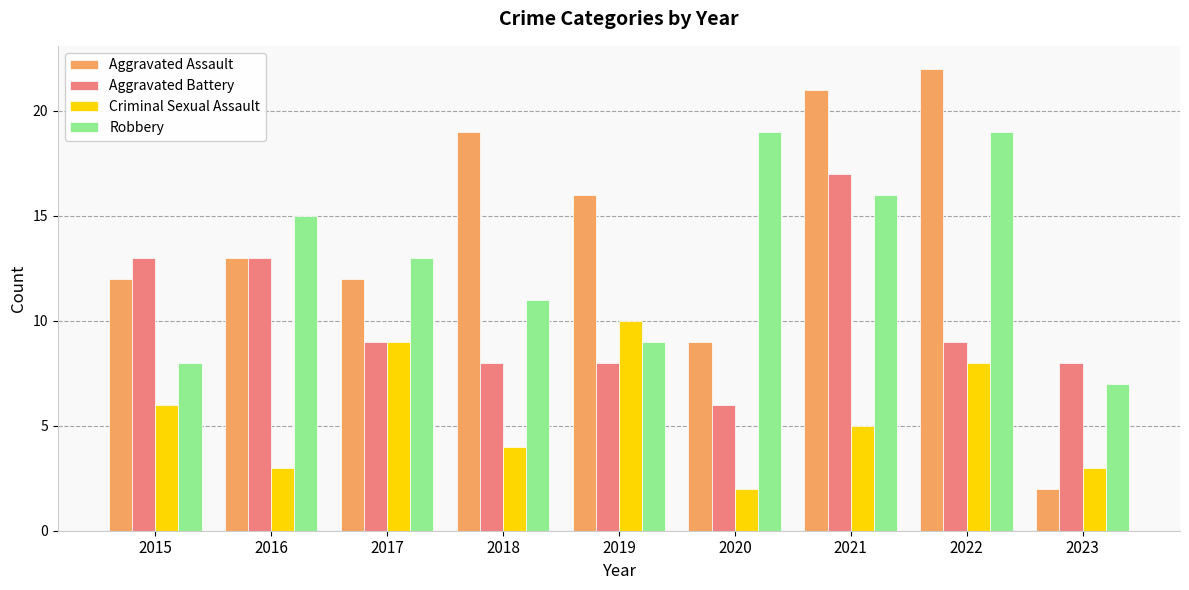

The Robbery series shows 19 at 2020. True or false?

True